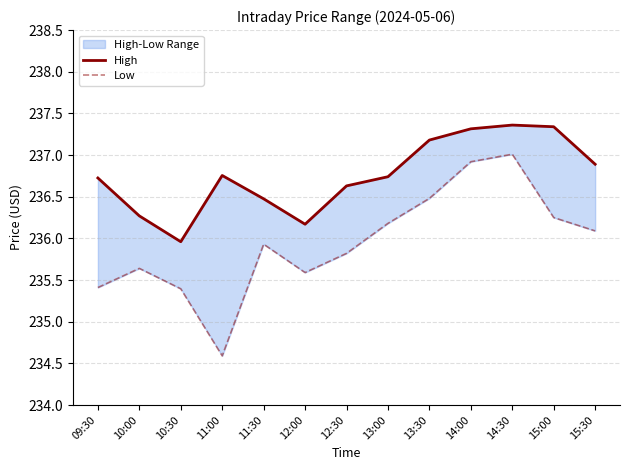

What is the minimum value shown in the chart?

234.6